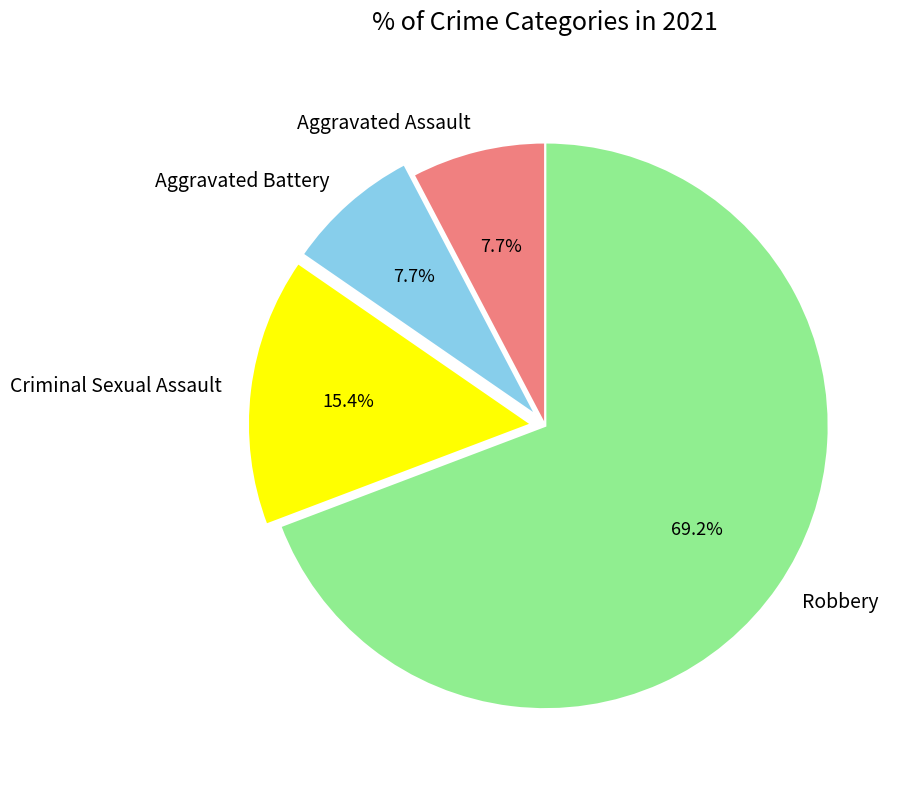

What is the largest slice in the pie chart?

Robbery